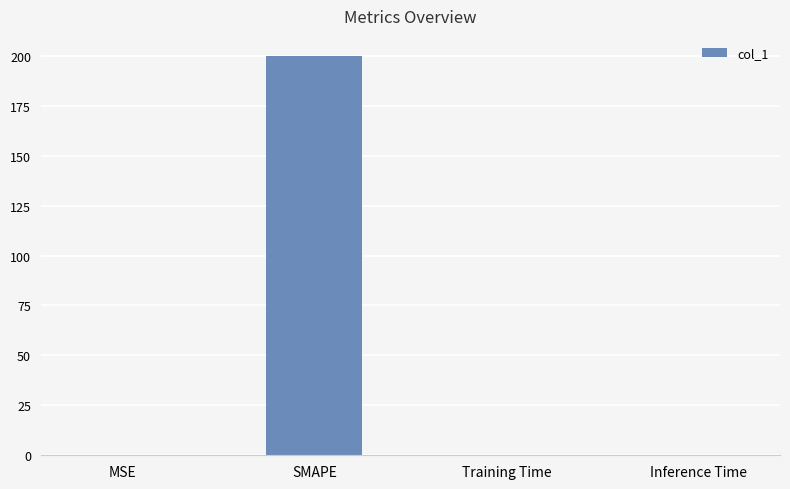

What is the sum of all values?

200.0